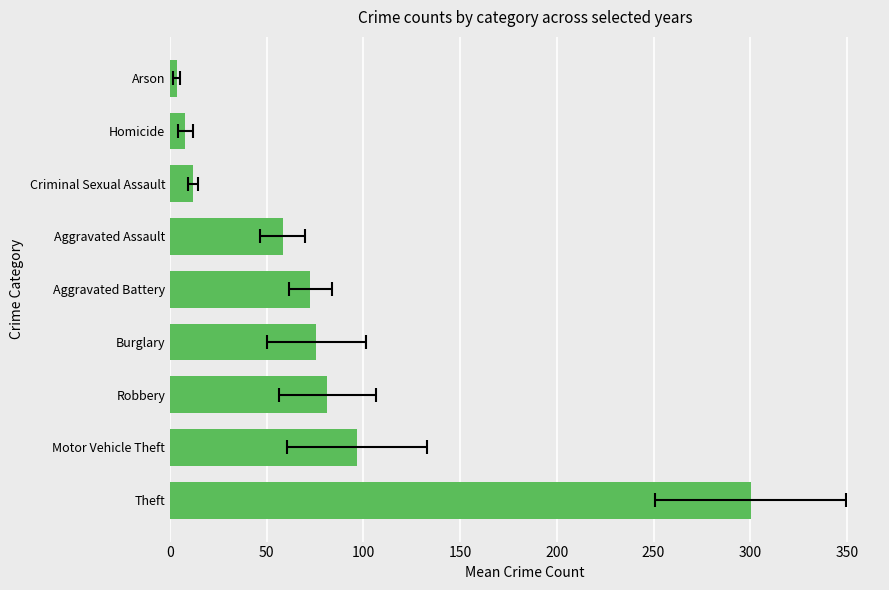

How many categories are shown in the chart?

9